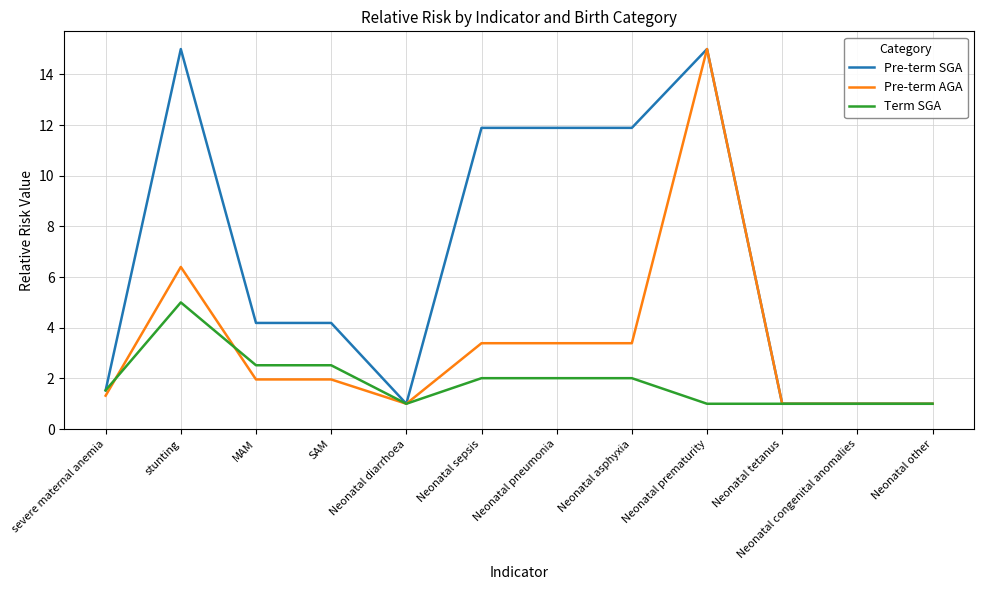

Count the number of categories in the chart.

12